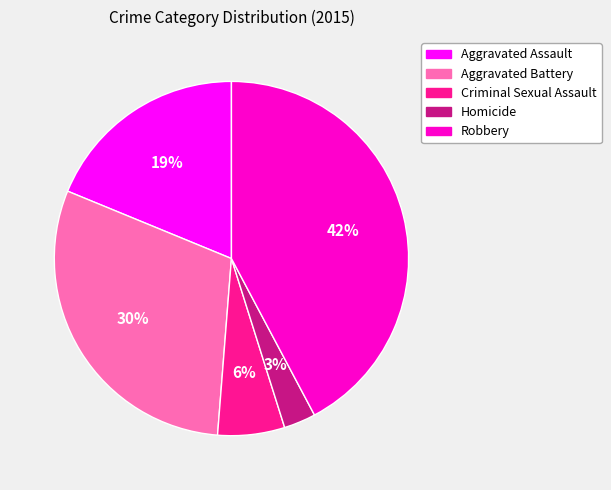

True or false: Criminal Sexual Assault accounts for 1% of the total.

False